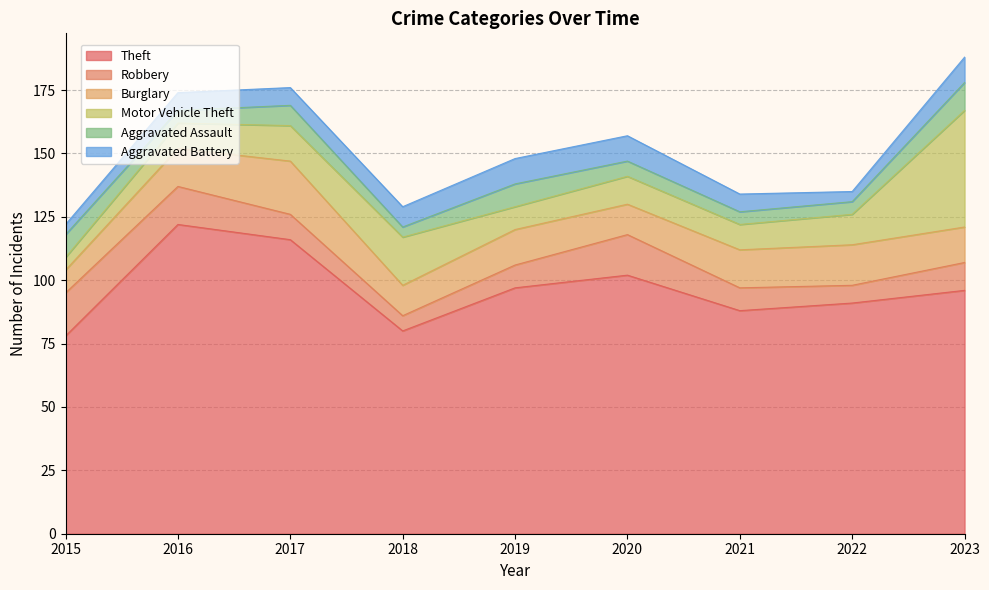

Reading left to right, extract all data points from this chart.

Theft: 78	122	116	80	97	102	88	91	96
Robbery: 17	15	10	6	9	16	9	7	11
Burglary: 9	15	21	12	14	12	15	16	14
Motor Vehicle Theft: 5	10	14	19	9	11	10	12	46
Aggravated Assault: 9	5	8	4	9	6	5	5	11
Aggravated Battery: 4	7	7	8	10	10	7	4	10